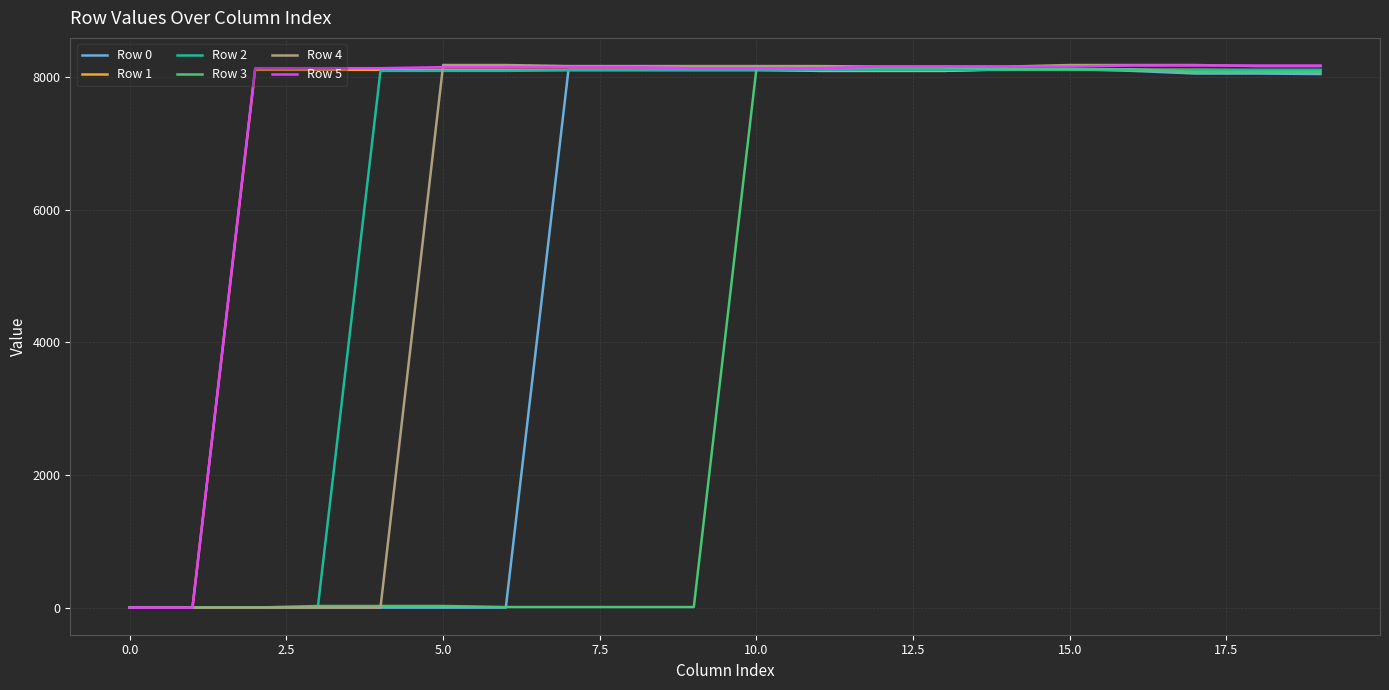

What are all the series names shown in the legend?

Row 0, Row 1, Row 2, Row 3, Row 4, Row 5